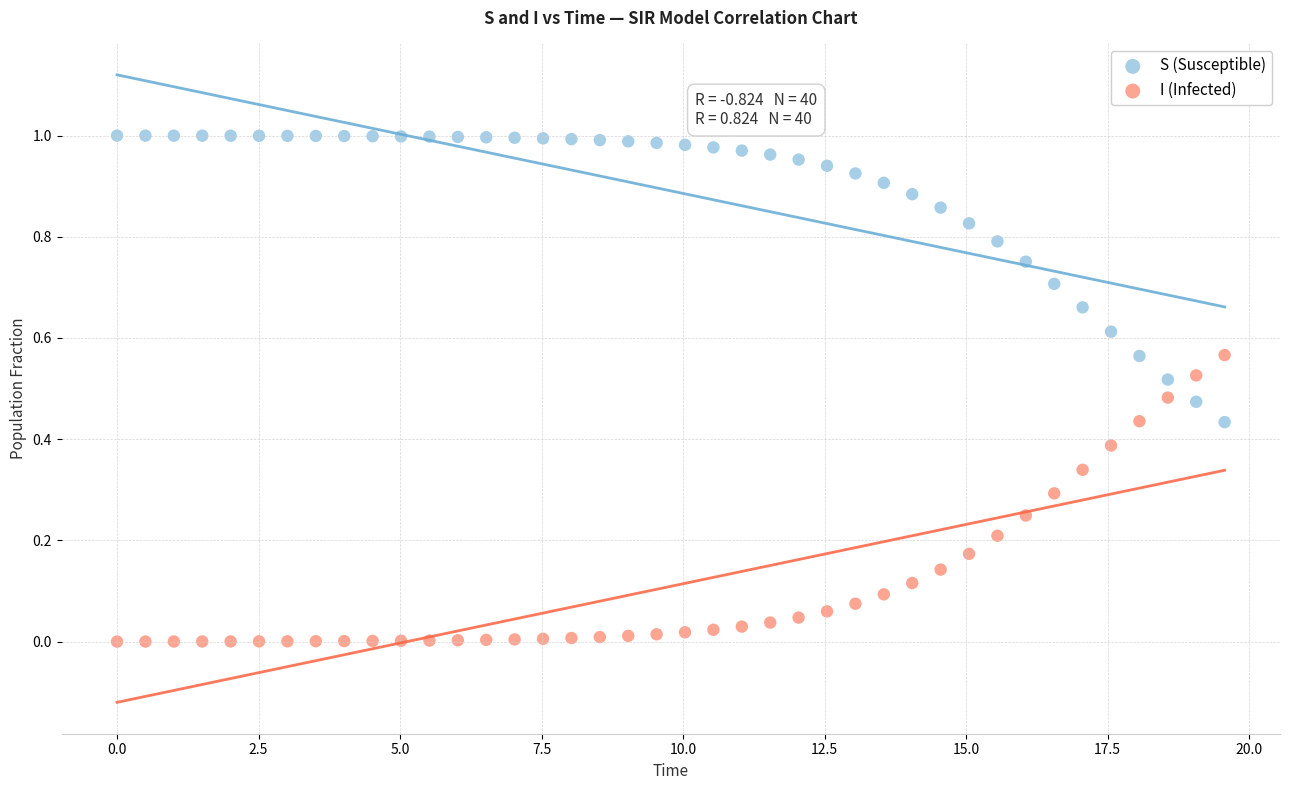

What is the X range (max minus min) for the scatter plot?

19.6